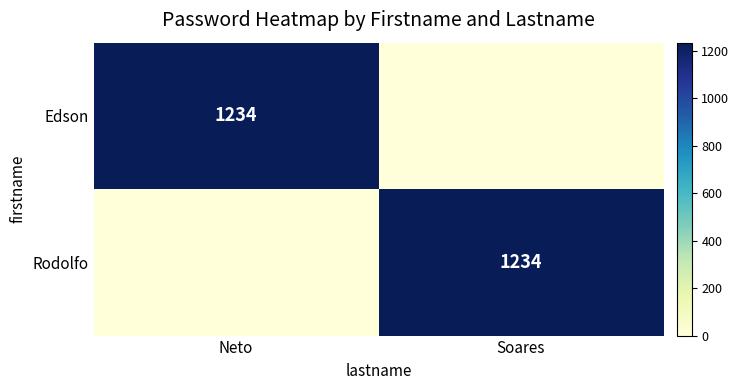

What is the total value across all series at Soares?

1234